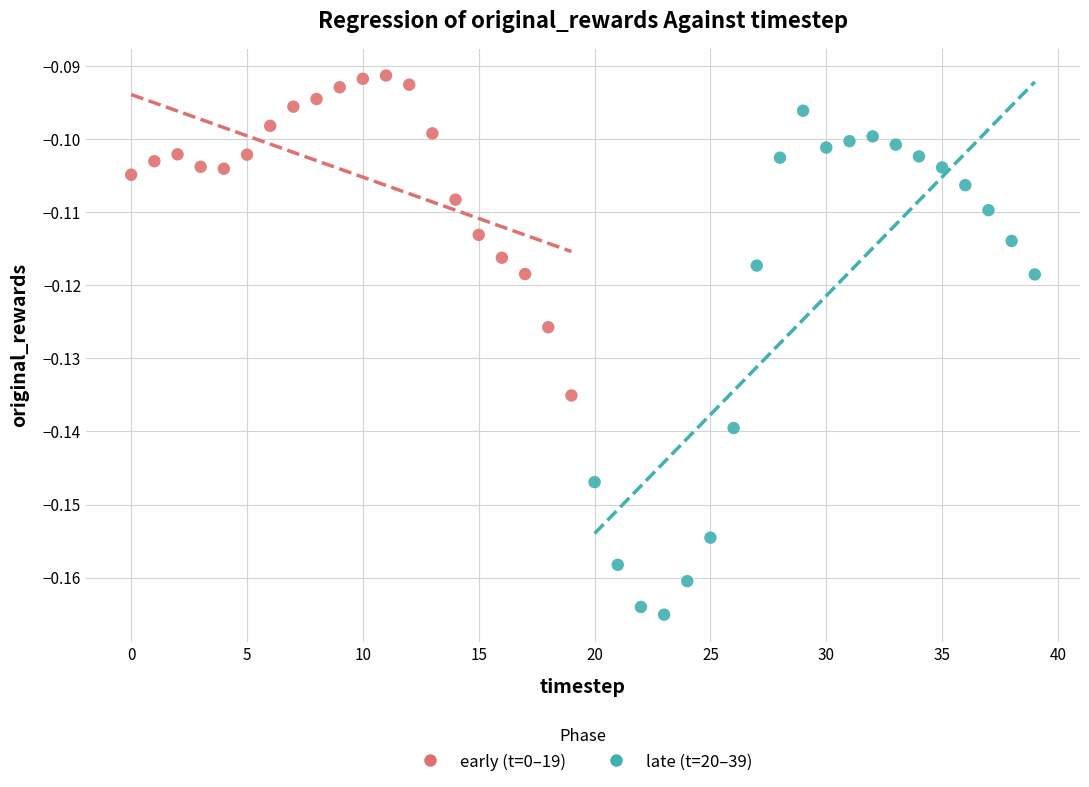

Which series has the largest Y range (max minus min)?

late (t=20–39)